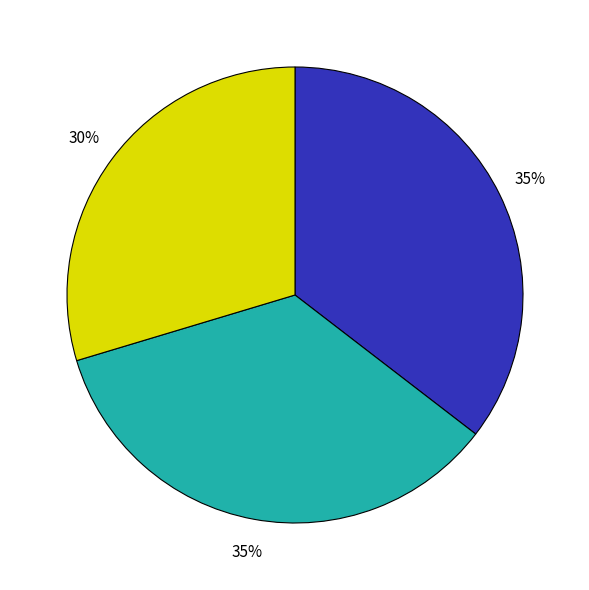

How many slices are in this pie chart?

3